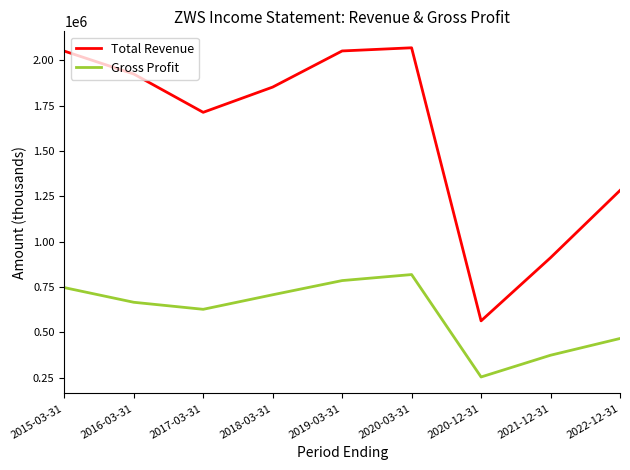

Rank the series by their average value, from lowest to highest.

Gross Profit, Total Revenue